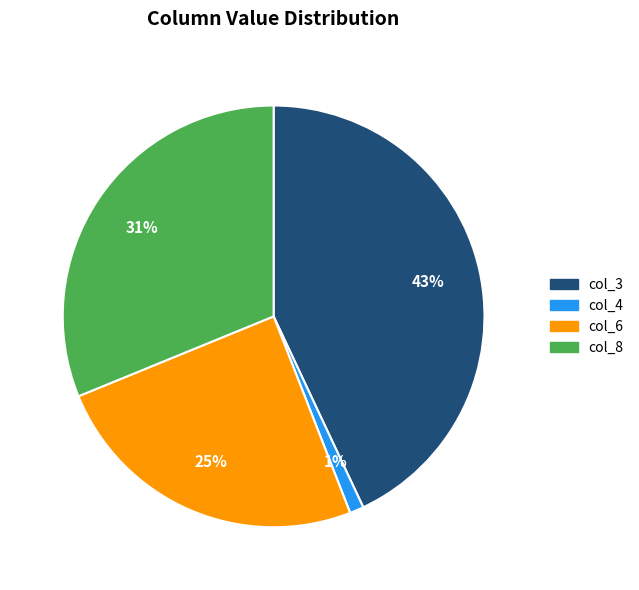

To the nearest percent, what is the average slice percentage?

25%